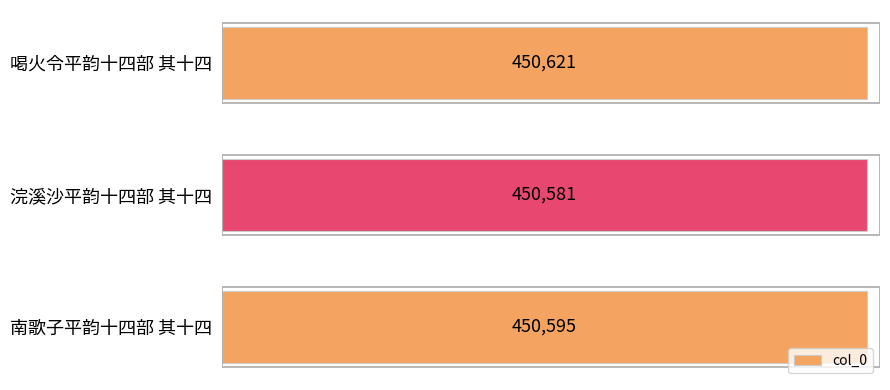

Between 南歌子平韵十四部 其十四 and 喝火令平韵十四部 其十四, which is larger?

喝火令平韵十四部 其十四